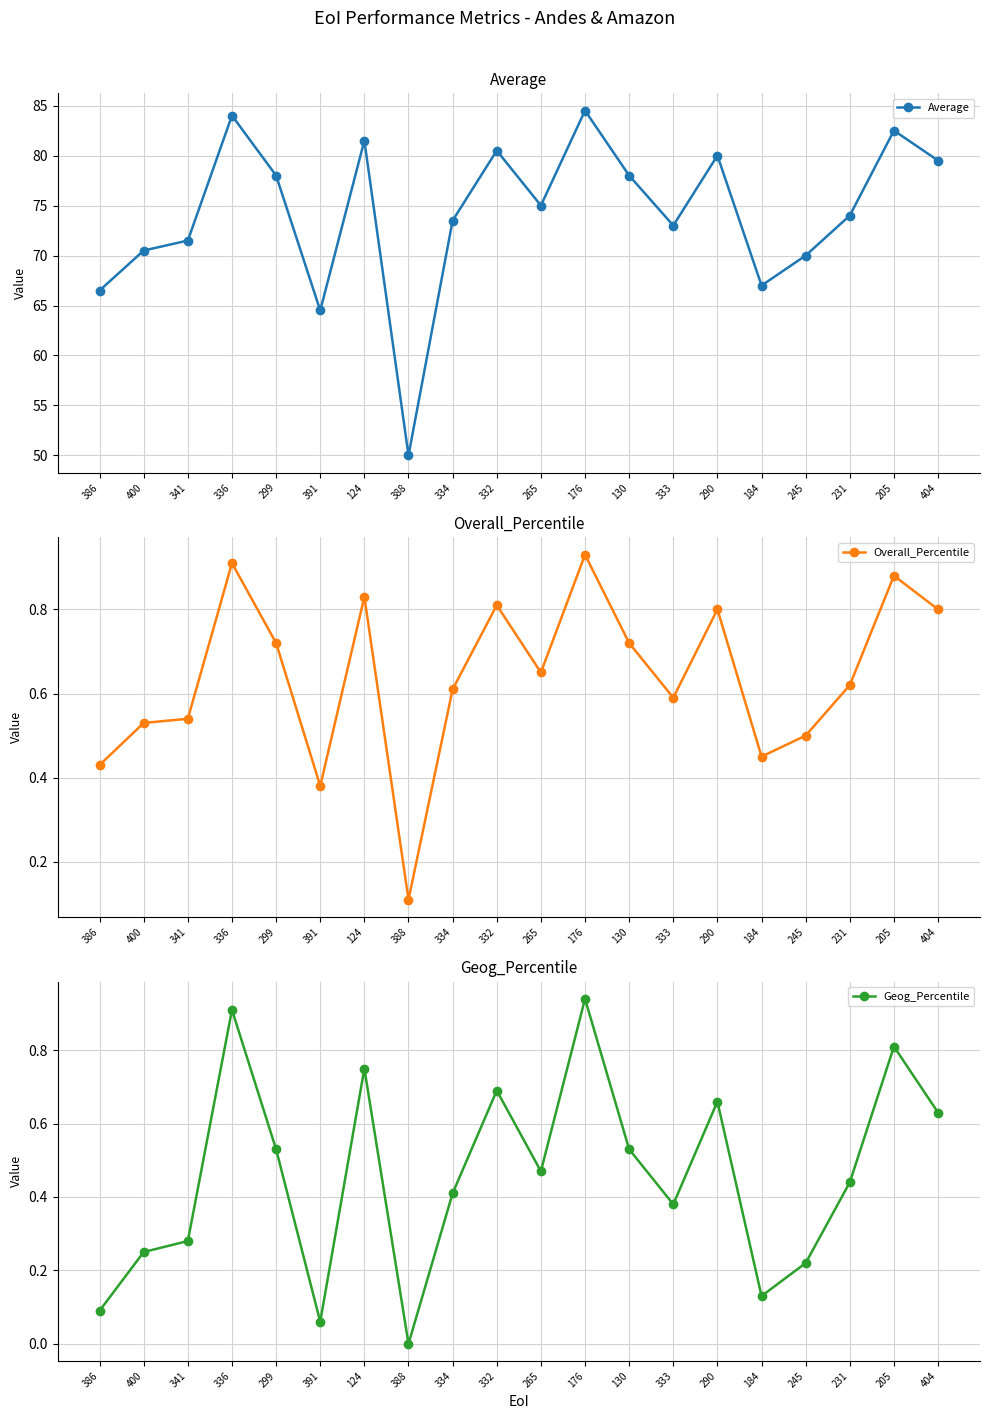

At which category is the sum across all series the highest?

176